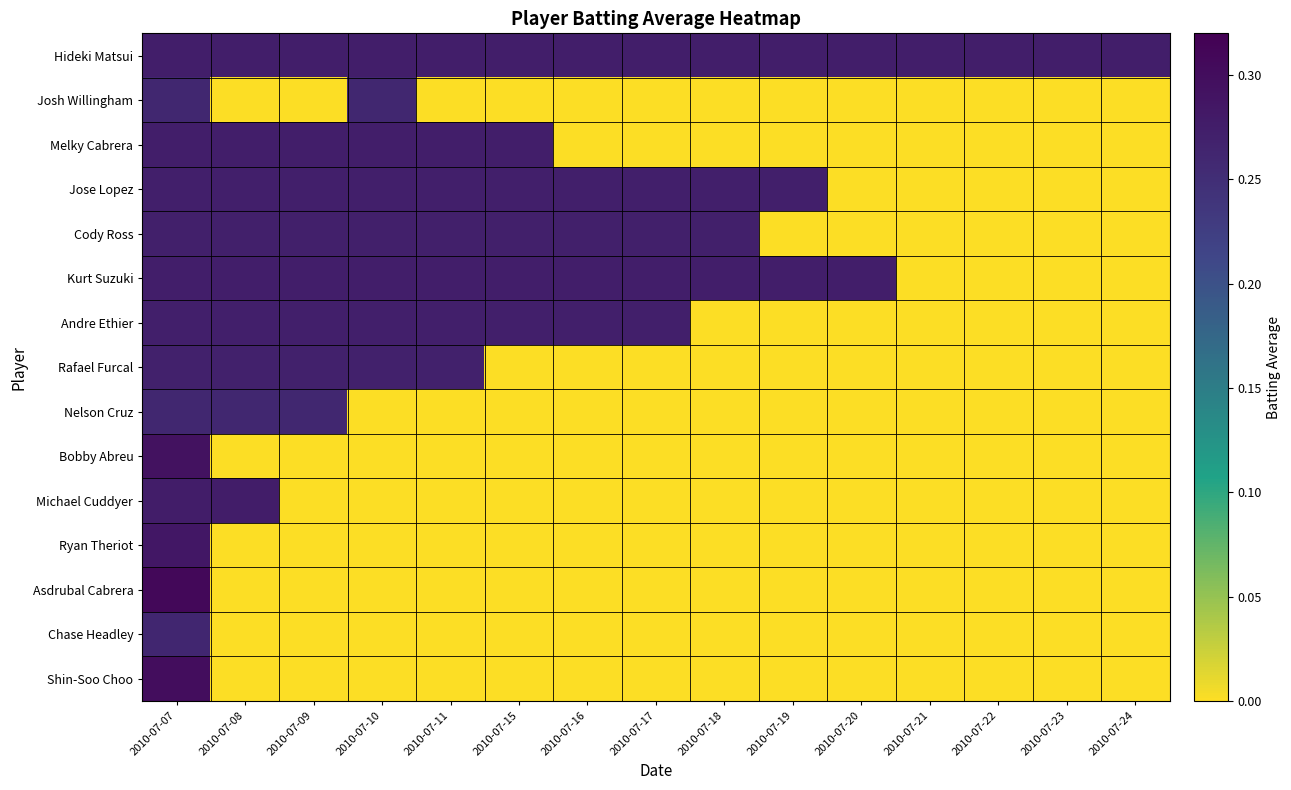

Which series has the widest spread of values?

Asdrubal Cabrera